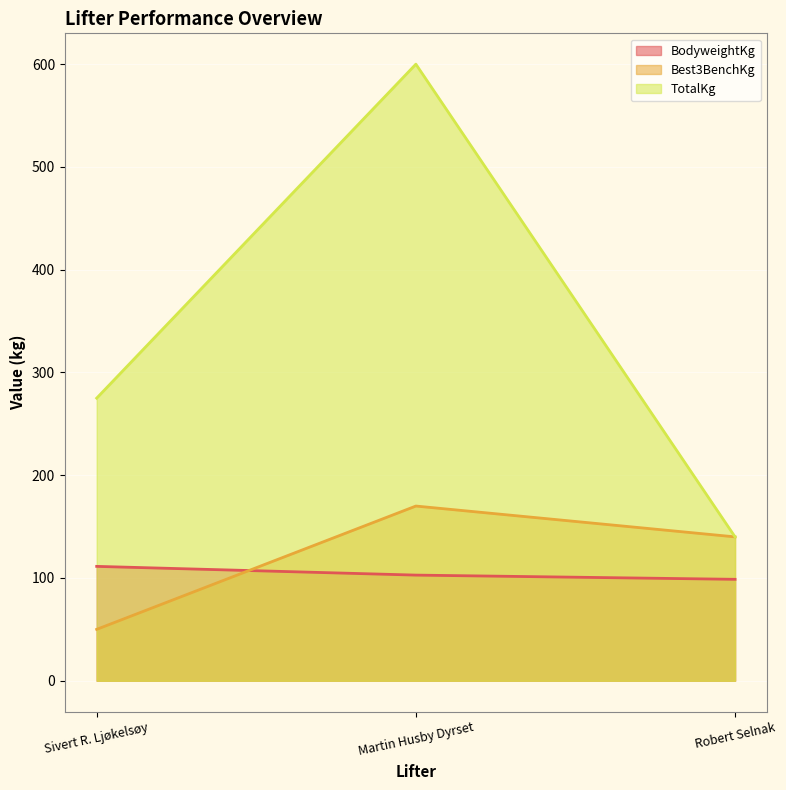

Reading right to left, list all the values displayed in this chart.

BodyweightKg: 98.7	102.8	111.3
Best3BenchKg: 140.0	170.0	50.0
TotalKg: 140.0	600.0	275.0